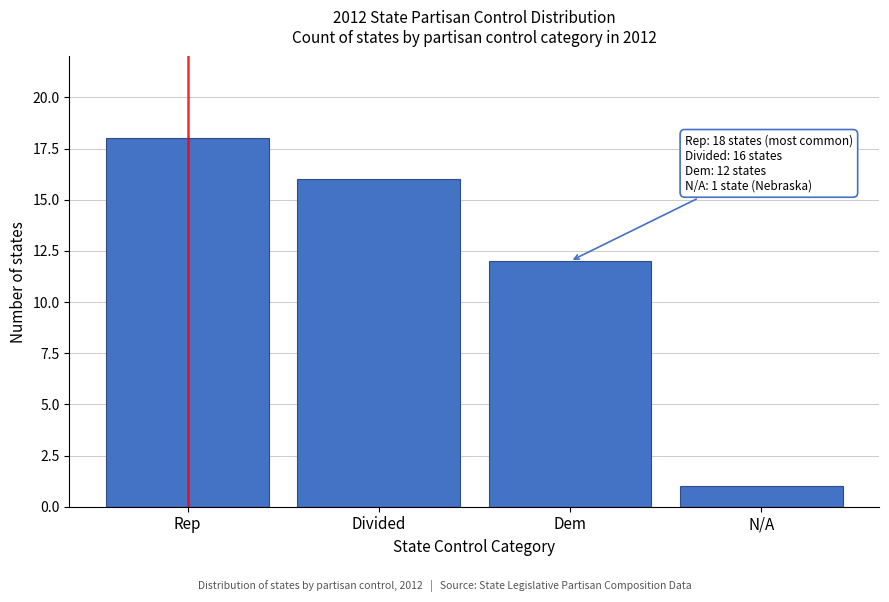

Reading left to right, list all the values displayed in this chart.

Rep=18	Divided=16	Dem=12	N/A=1